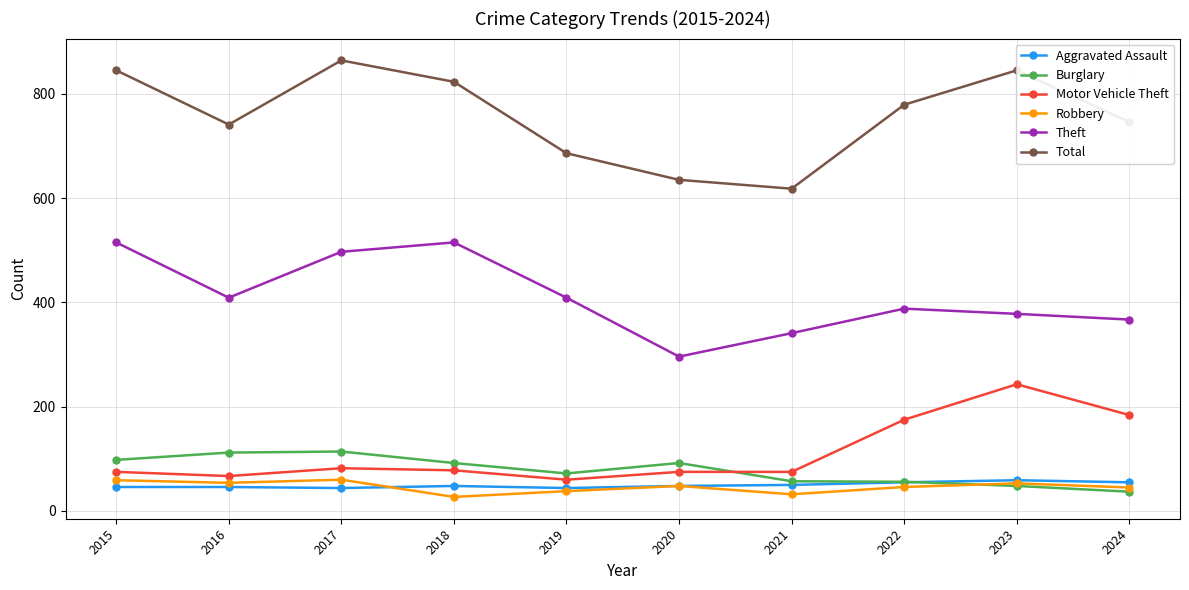

What is the value of the Total point at the 9th from the left?

845